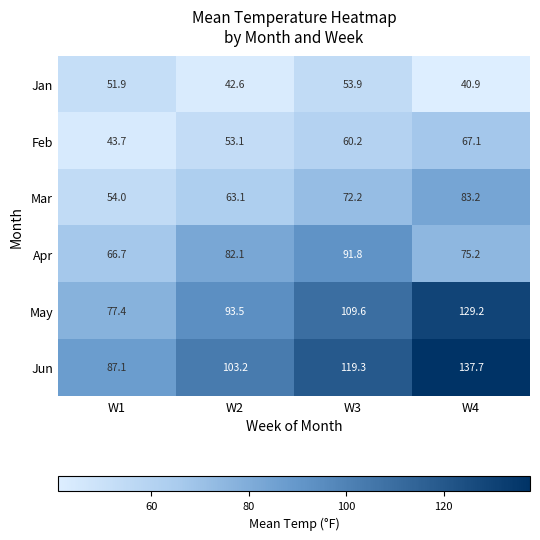

What is the spread (max minus min) of values at W1?

43.4